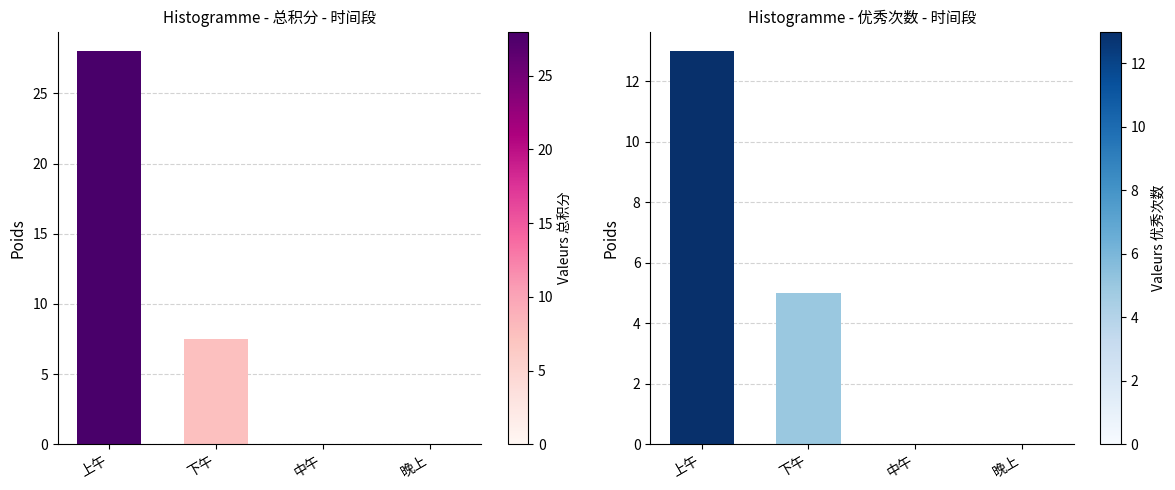

Which series changed the most between 下午 and 中午?

总积分